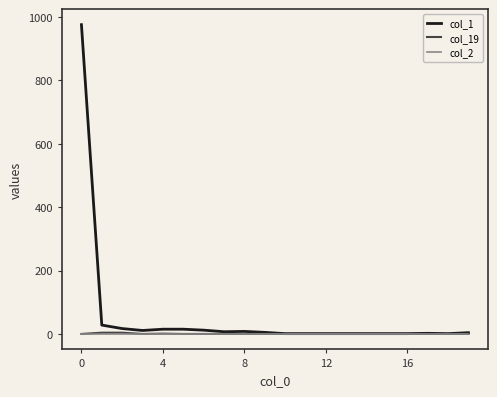

Which series has the largest total across all categories?

col_1